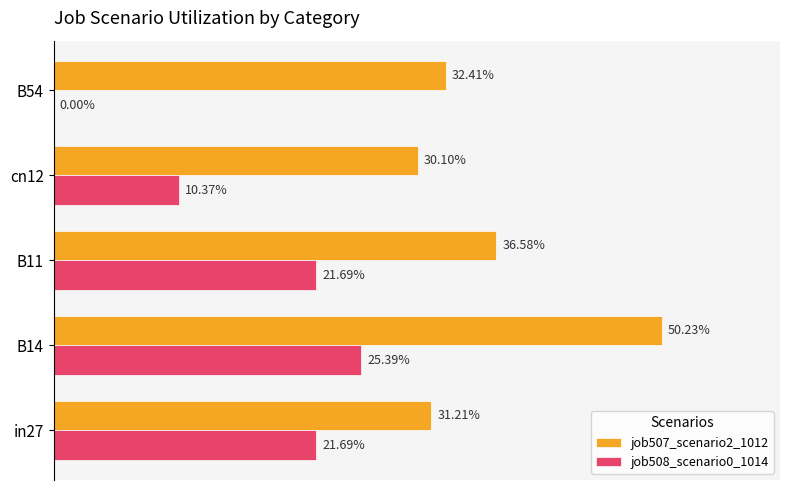

What are all the series names shown in the legend?

job507_scenario2_1012, job508_scenario0_1014